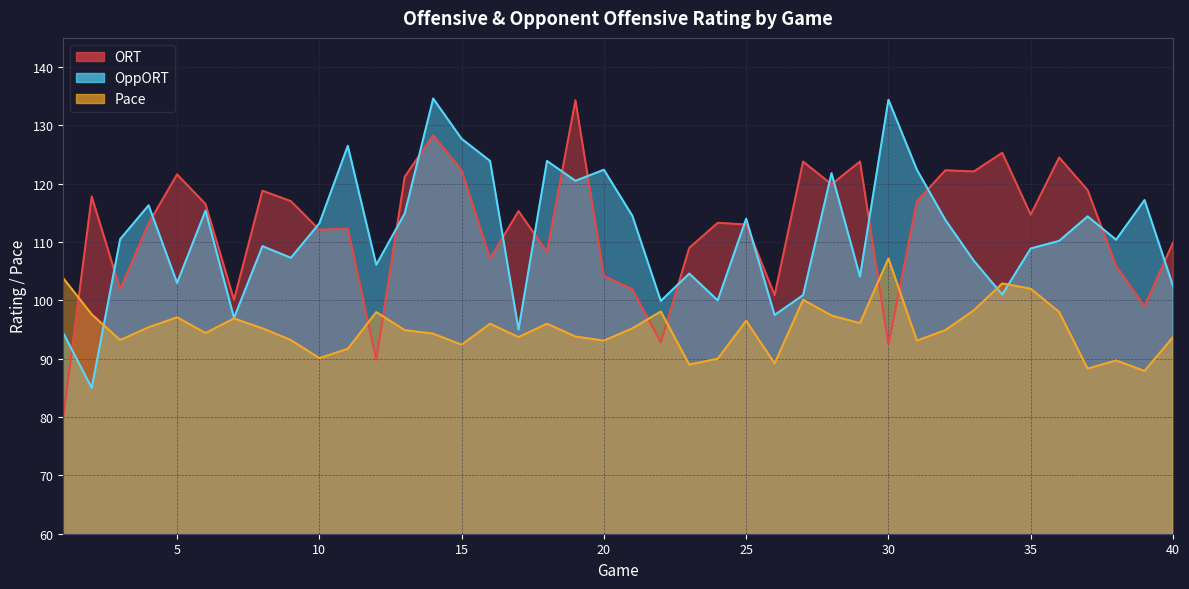

Is it true that Pace equals 137.6 at 38?

False